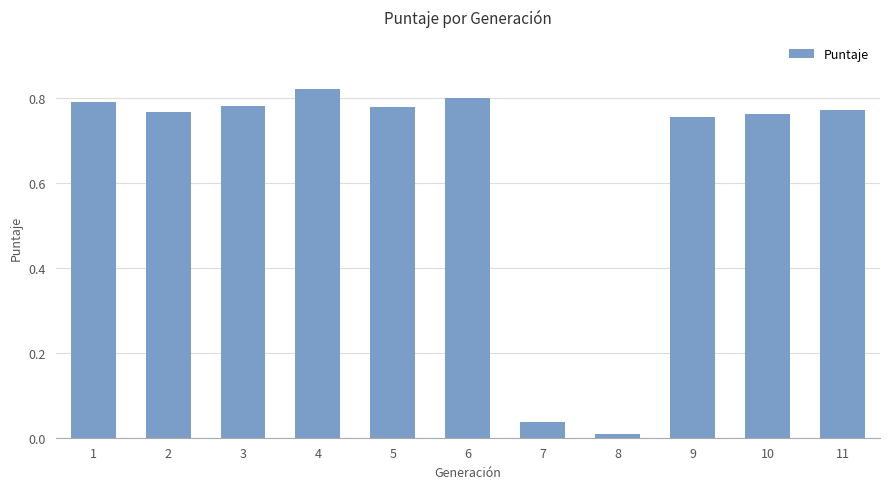

Which has a higher value, 2 or 5?

5